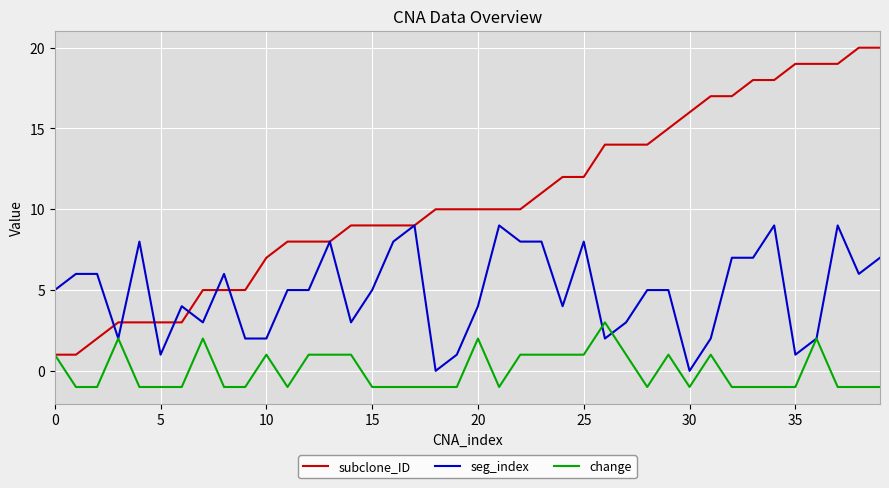

List the series in order of their peak value, highest first.

subclone_ID, seg_index, change